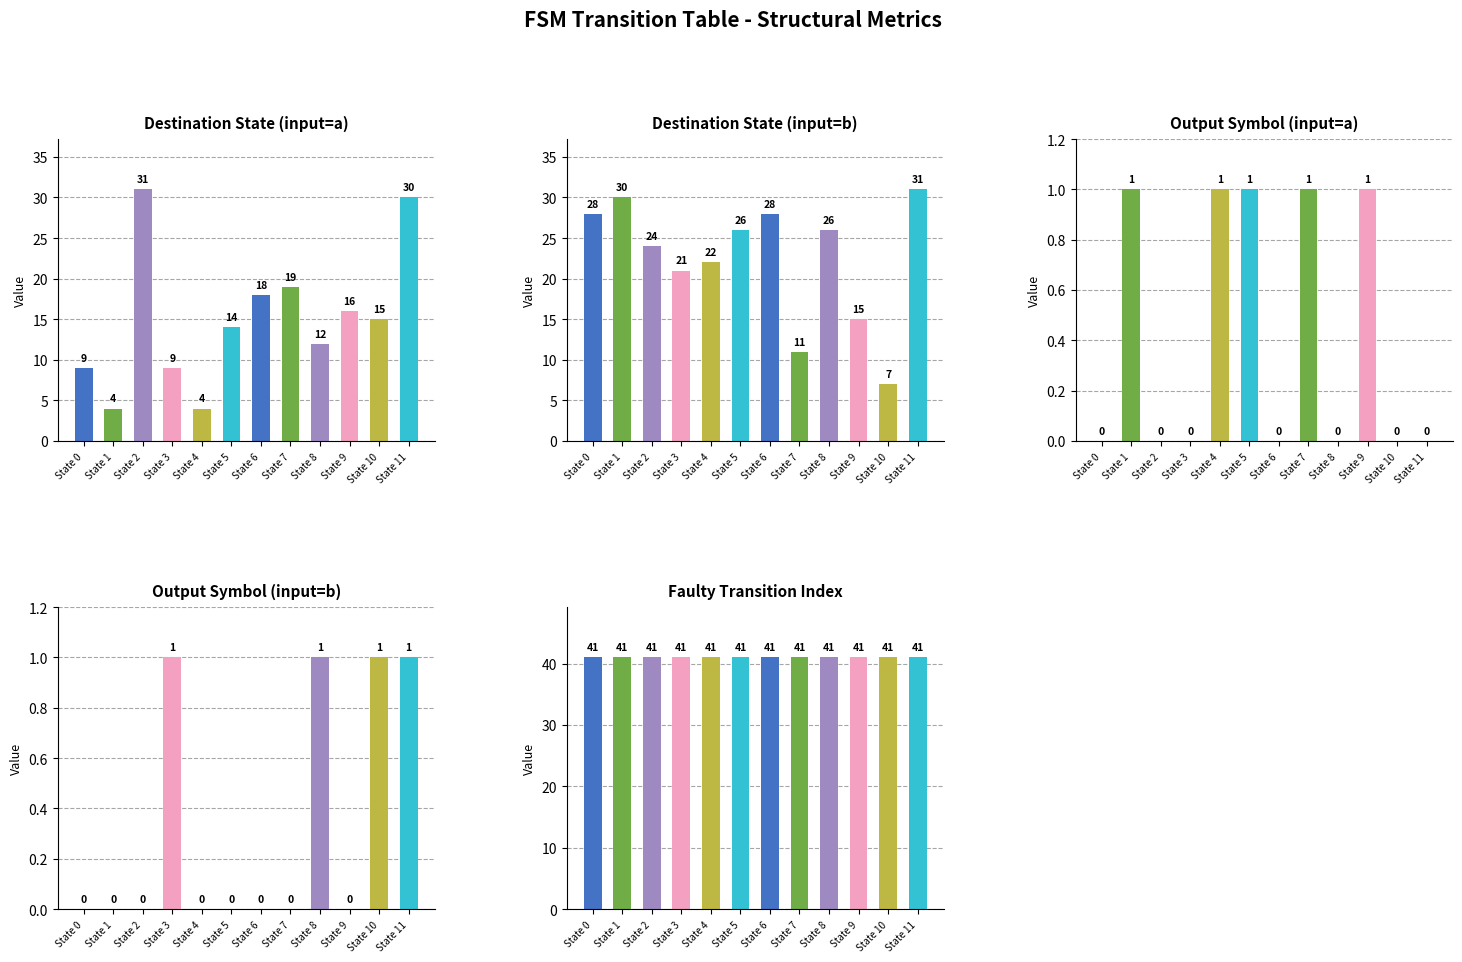

How many categories are shown in the chart?

12